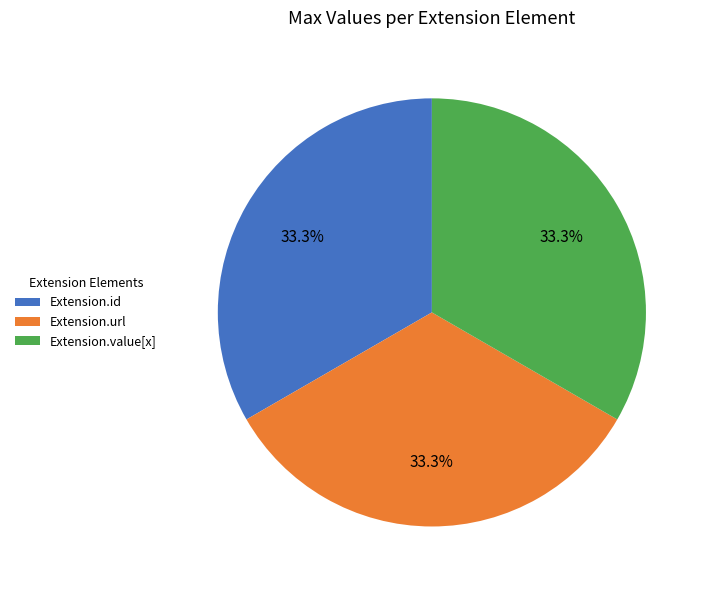

What portion of the pie excludes Extension.id?

66.7%